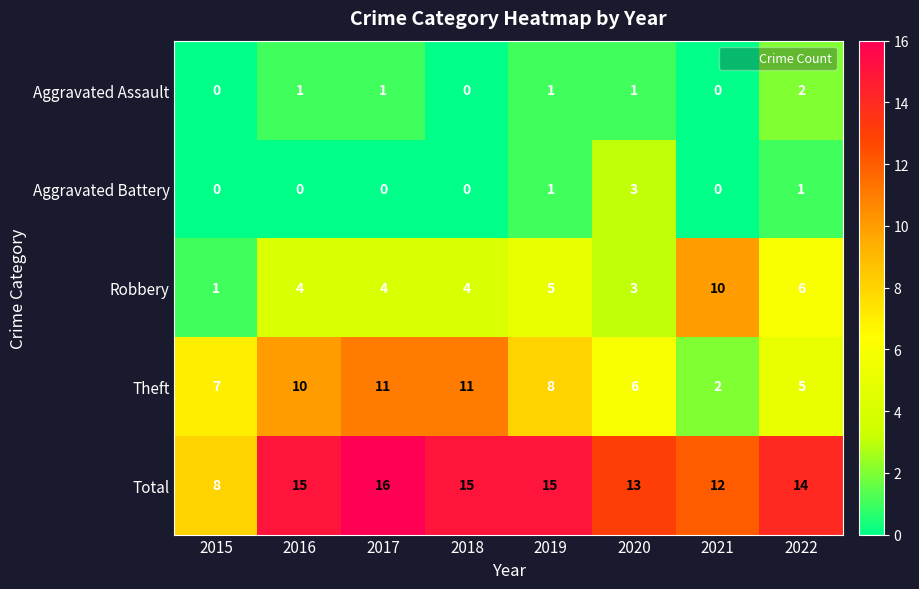

Rank the series by their maximum value, from highest to lowest.

Total, Theft, Robbery, Aggravated Battery, Aggravated Assault